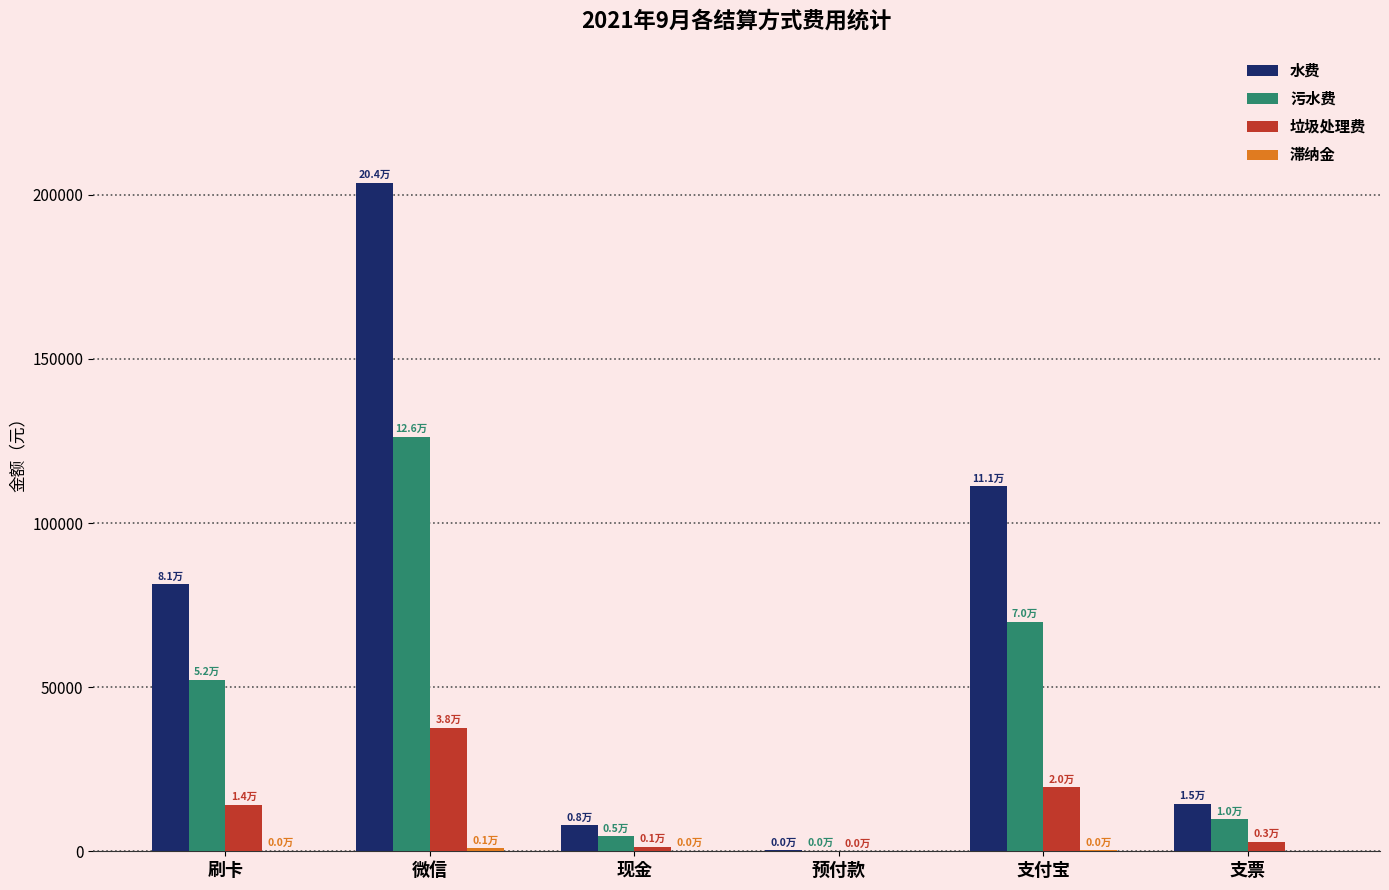

Is the value of 垃圾处理费 at 微信 greater than the value of 污水费 at 刷卡?

No